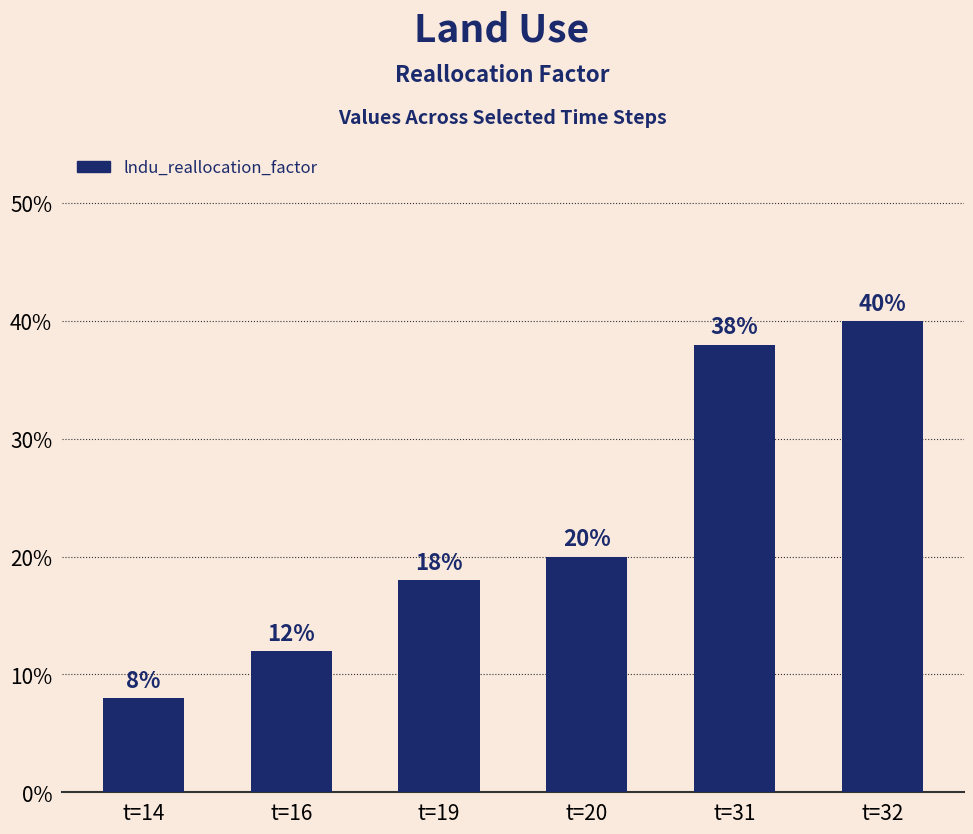

At which label is the value closest to 0?

t=14